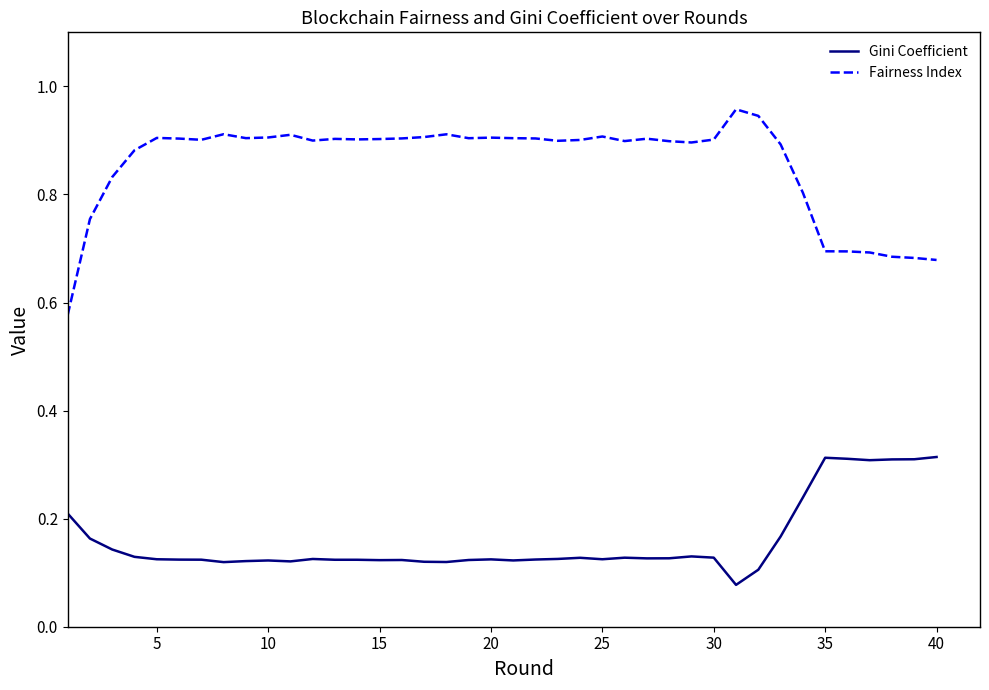

Which series has the widest spread of values?

Fairness Index